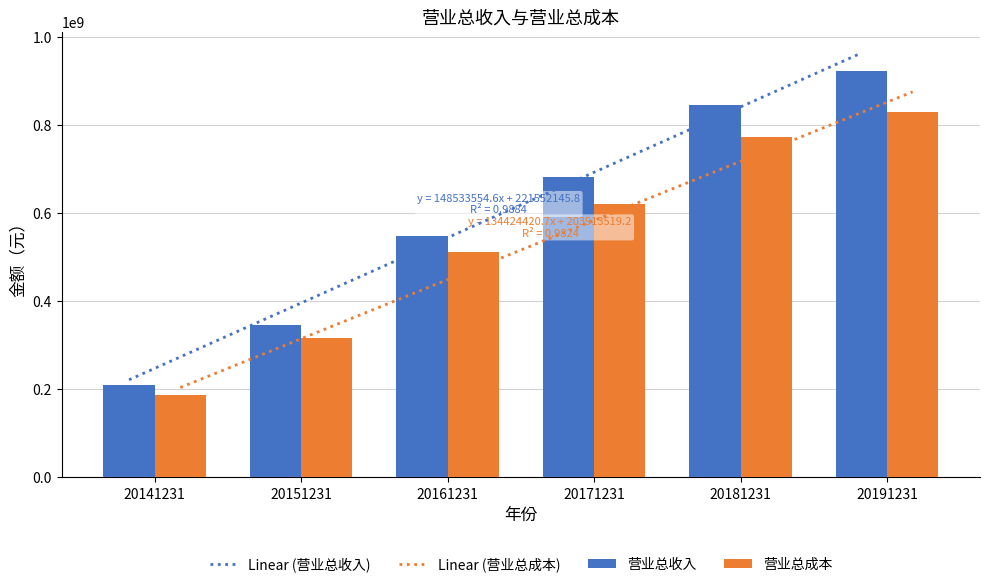

Reading right to left, what are all the values shown in this chart?

营业总收入: 20191231=922648706.5	20181231=846724454.6	20171231=683510012.1	20161231=548149932.6	20151231=345656438.8	20141231=210626649.5
营业总成本: 20191231=831000849.2	20181231=773748422.7	20171231=620212593.3	20161231=512853120.6	20151231=315703970.5	20141231=186328470.0